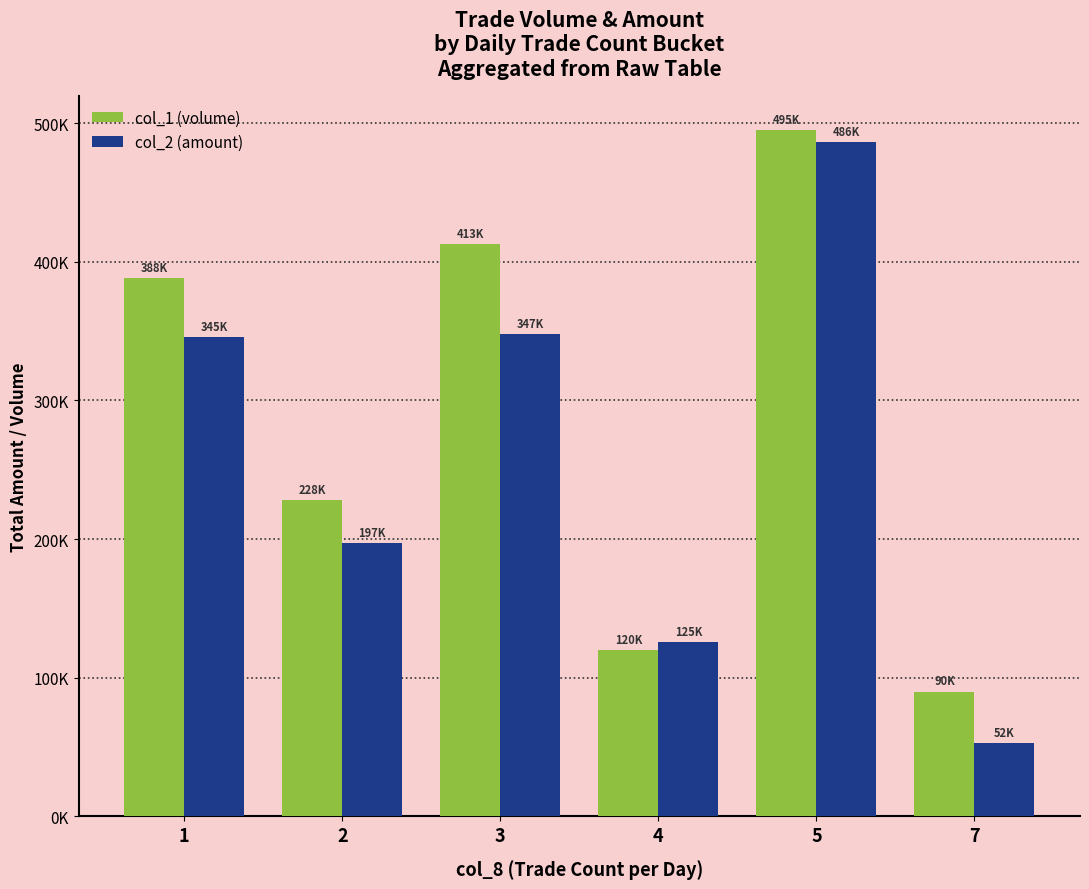

List the series in order of their peak value, lowest first.

col_2 (amount), col_1 (volume)